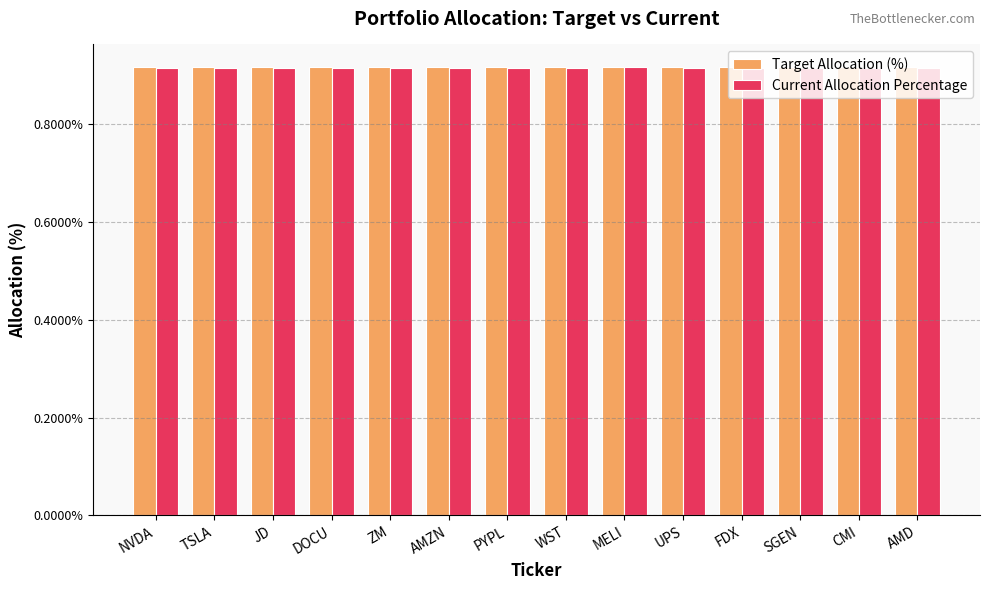

What position from the left is JD?

3